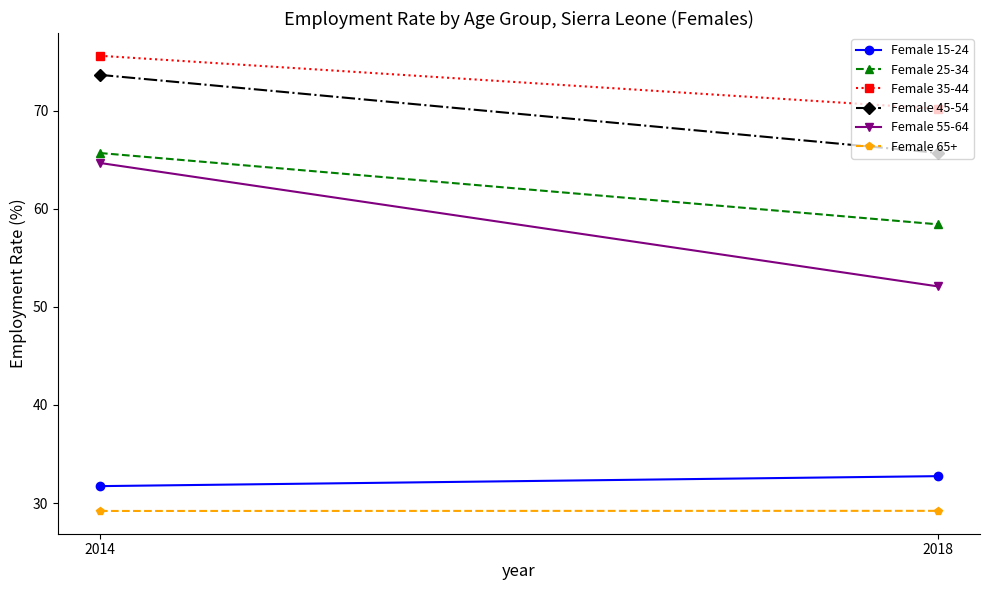

True or false: Female 55-64 has a value of 34.5 at 2014.

False